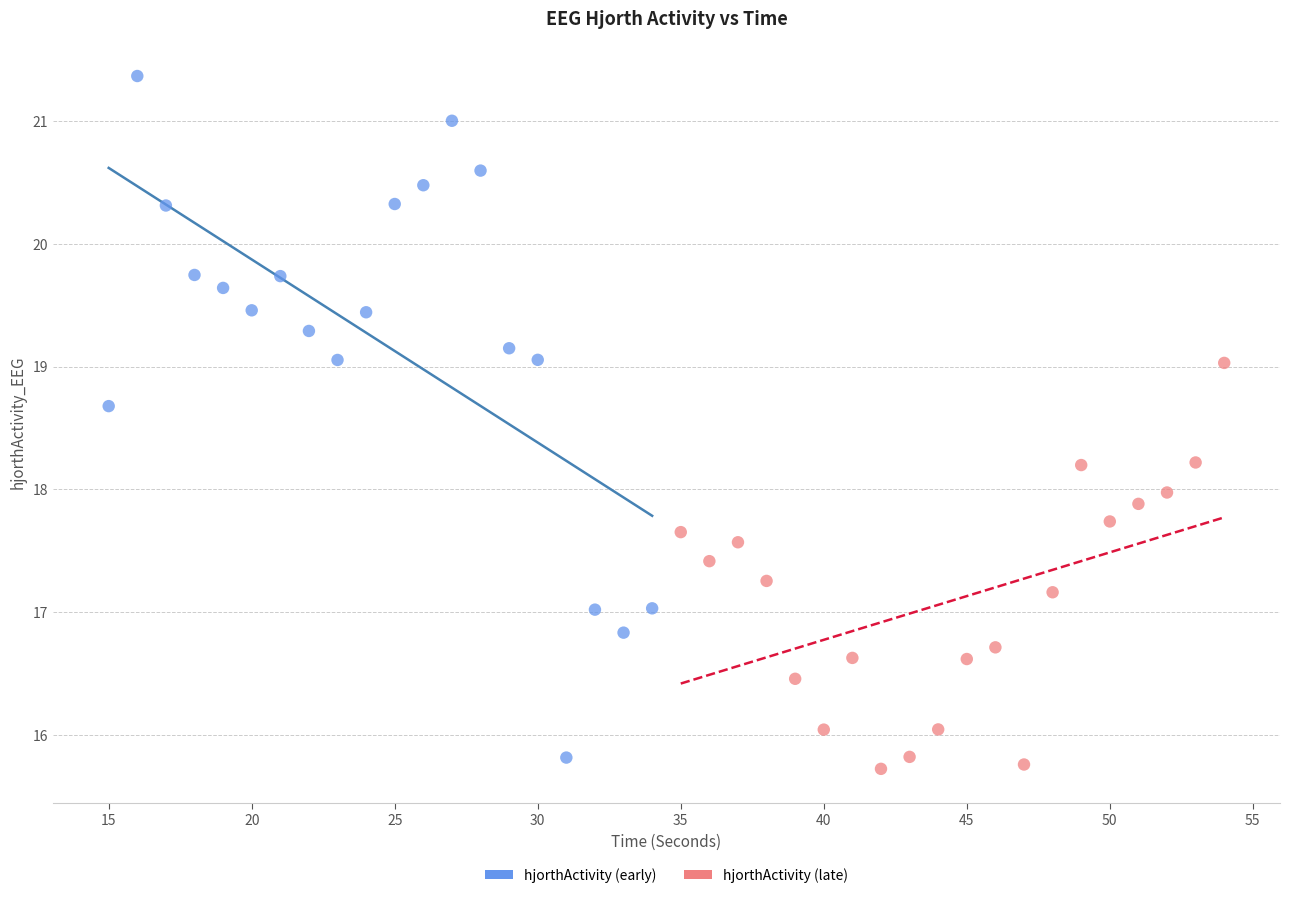

Which series has the largest Y range (max minus min)?

hjorthActivity (early)